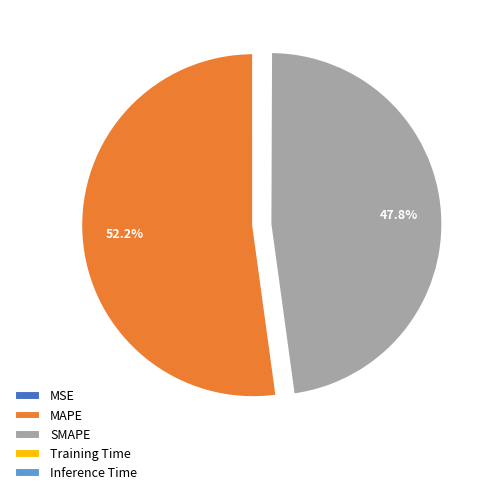

Is there a majority slice in this chart?

Yes